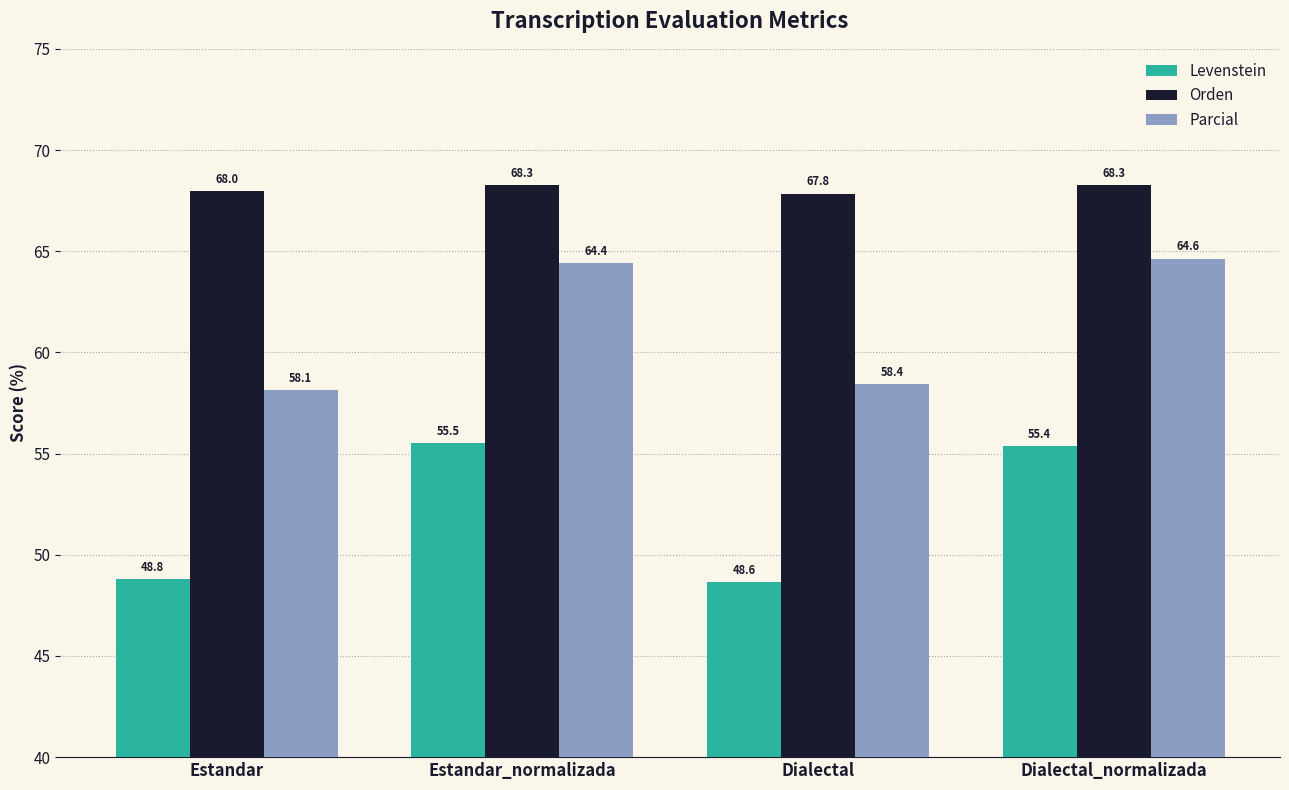

How many groups of bars are there?

4